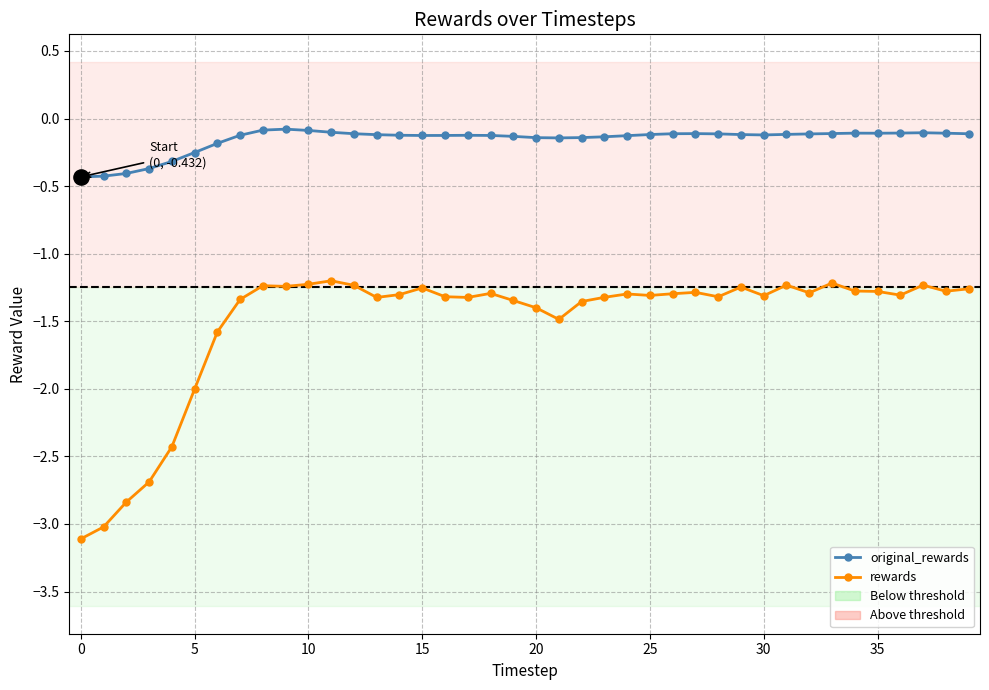

Which series has the widest spread of values?

rewards